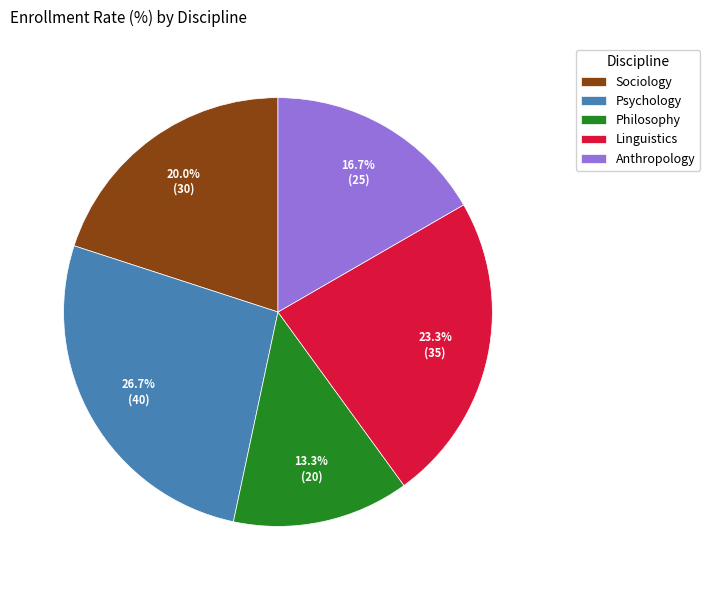

Between Psychology and Anthropology, which is larger?

Psychology